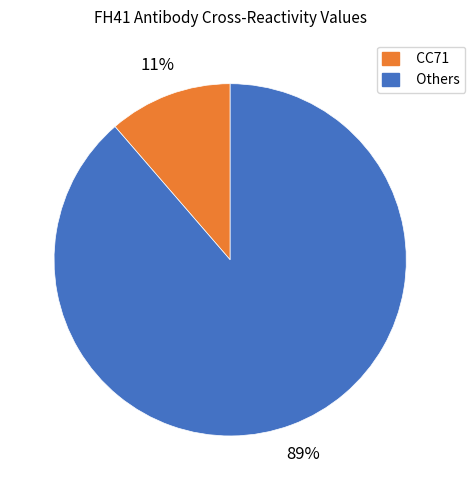

To the nearest percent, what percentage of the pie is Others?

89%